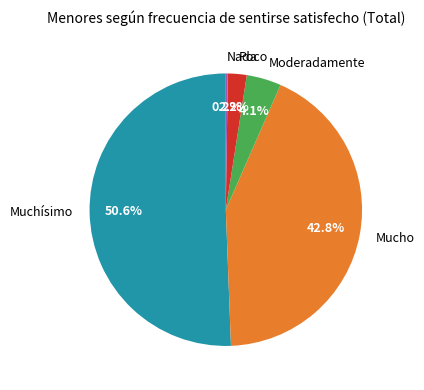

Is there any slice that represents more than half of the pie?

Yes